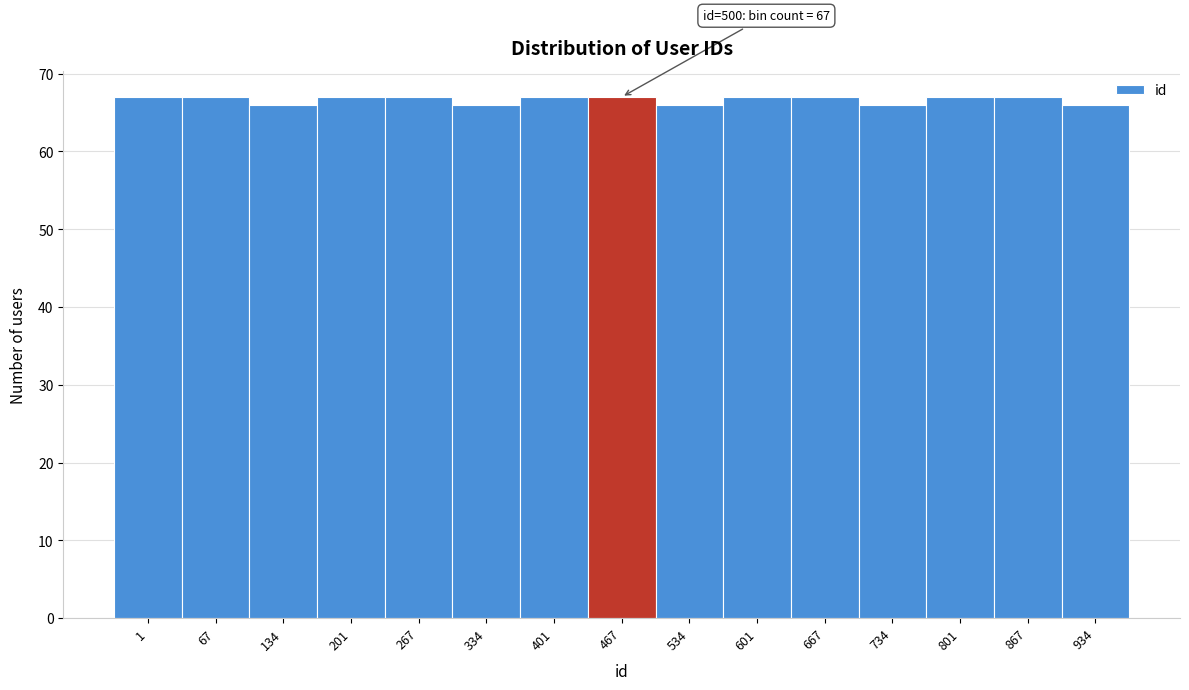

Reading left to right, what are all the values shown in this chart?

67	67	66	67	67	66	67	67	66	67	67	66	67	67	66